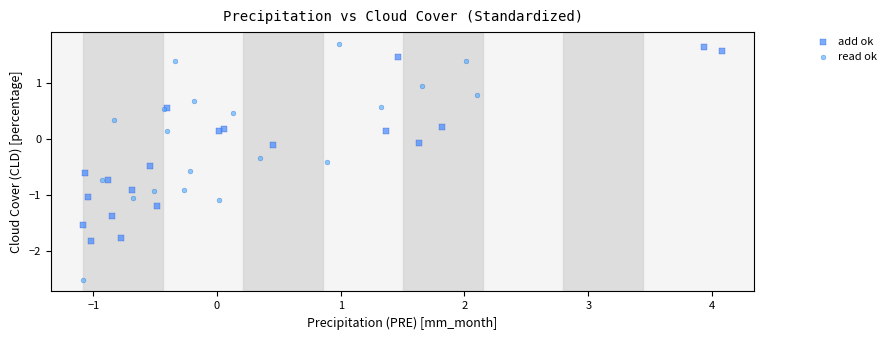

Which series has the largest Y range (max minus min)?

read ok